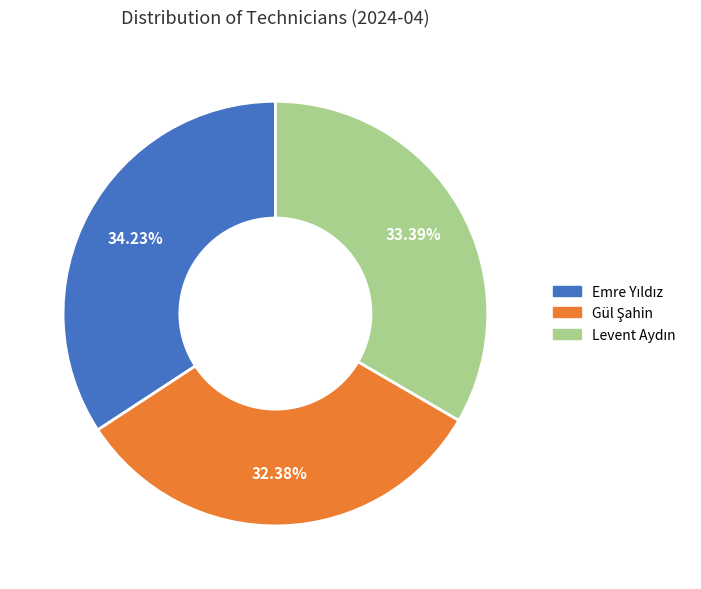

Is there a majority slice in this chart?

No